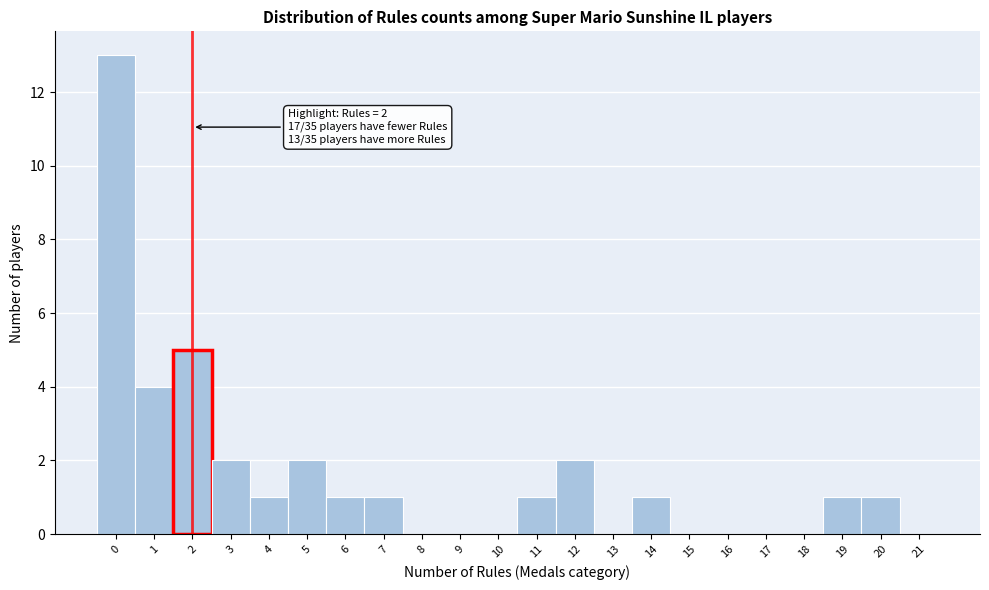

Reading left to right, transcribe all the data shown in this chart.

0=13	1=4	2=5	3=2	4=1	5=2	6=1	7=1	8=0	9=0	10=0	11=1	12=2	13=0	14=1	15=0	16=0	17=0	18=0	19=1	20=1	21=0